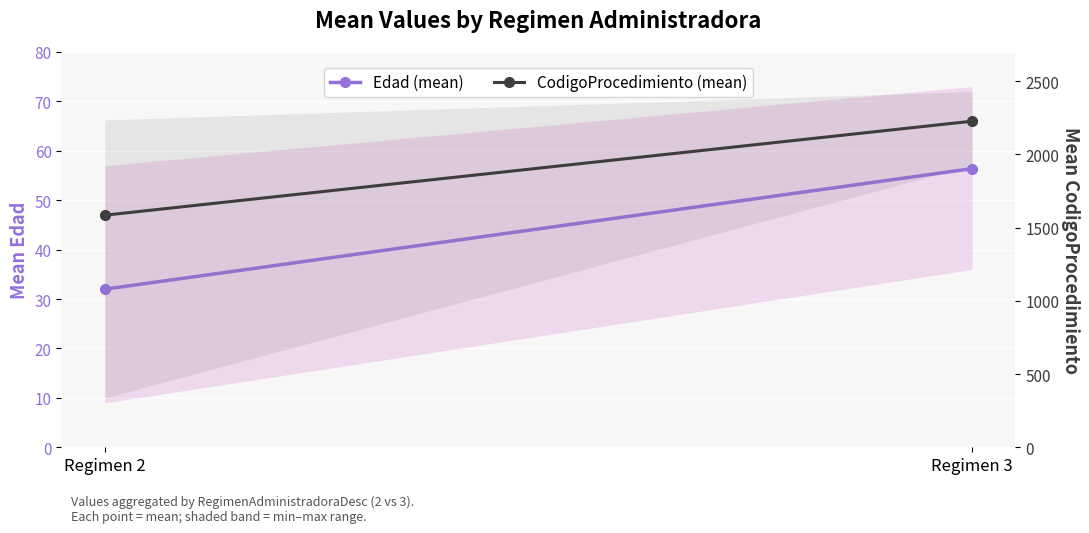

What are all the series names shown in the legend?

Edad (mean), CodigoProcedimiento (mean)